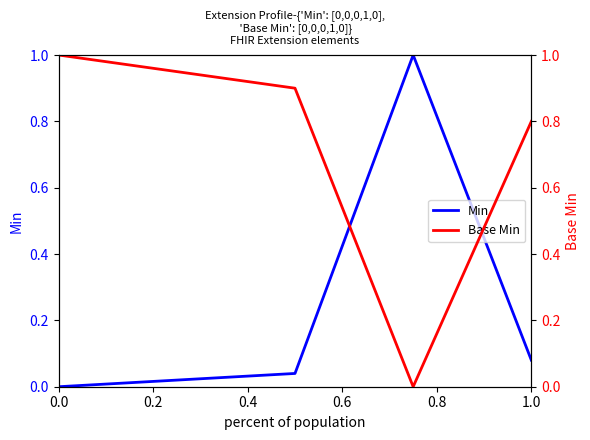

What is the average value of the Min series?

0.2